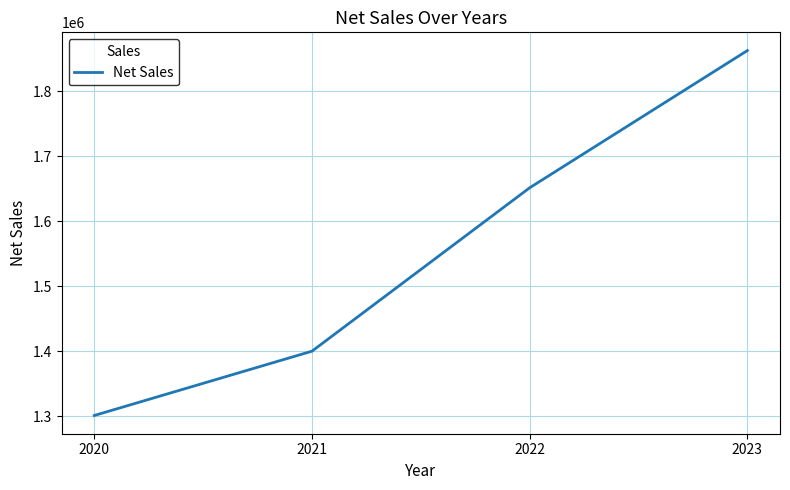

What is the ratio of the value at 2020 to the value at 2022?

0.8